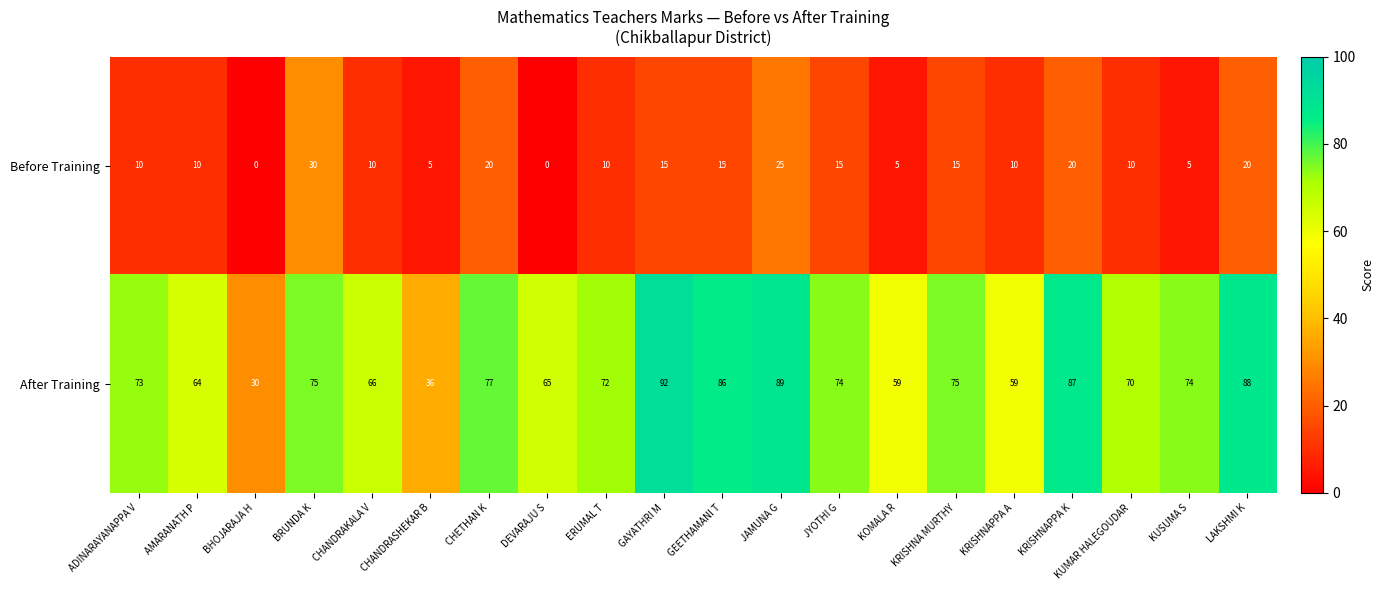

The After Training series shows 128 at BRUNDA K. True or false?

False